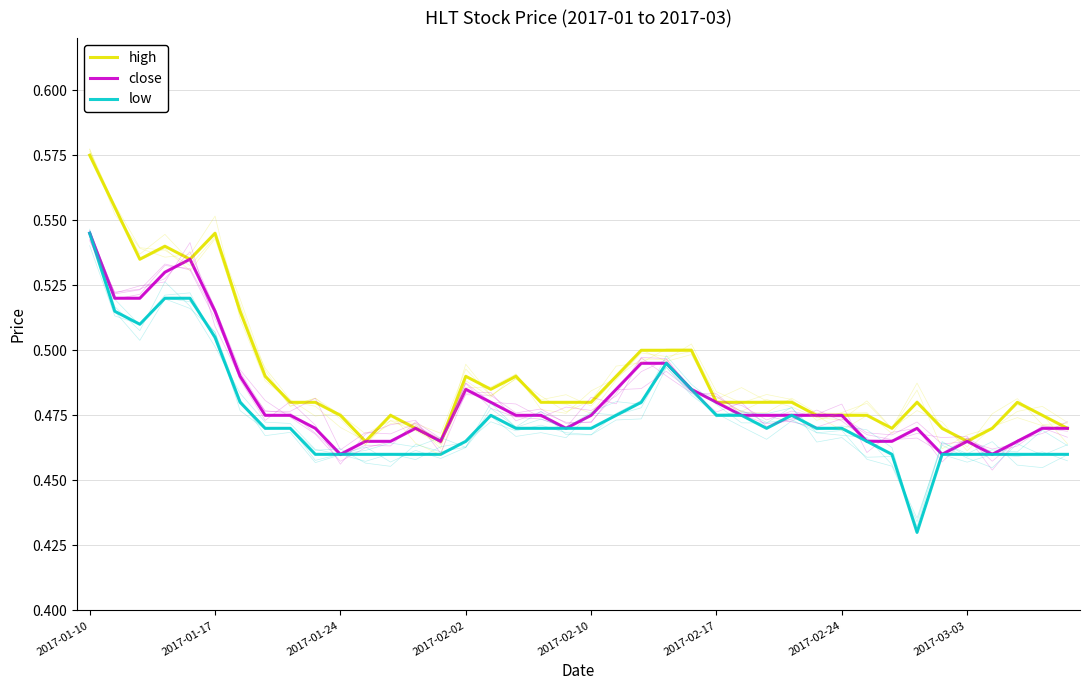

The value of high at 2017-01-17 is 0.2. True or false?

False